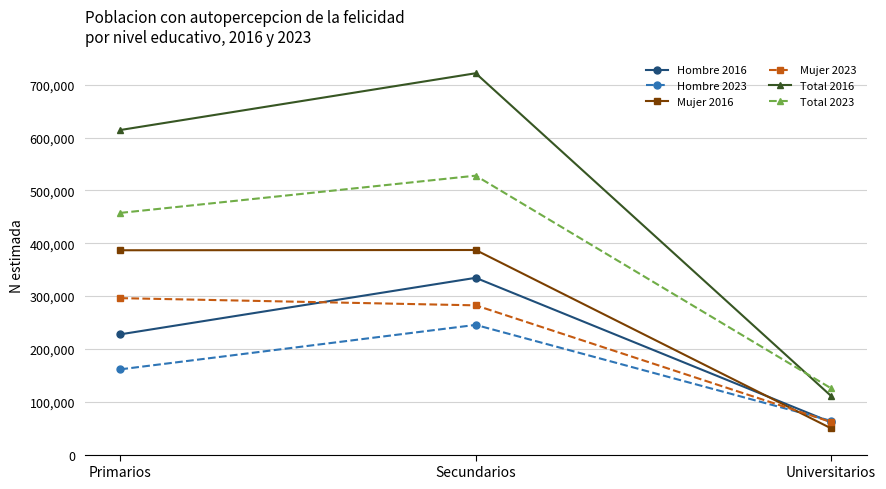

What is the maximum value for Hombre 2023?

245396